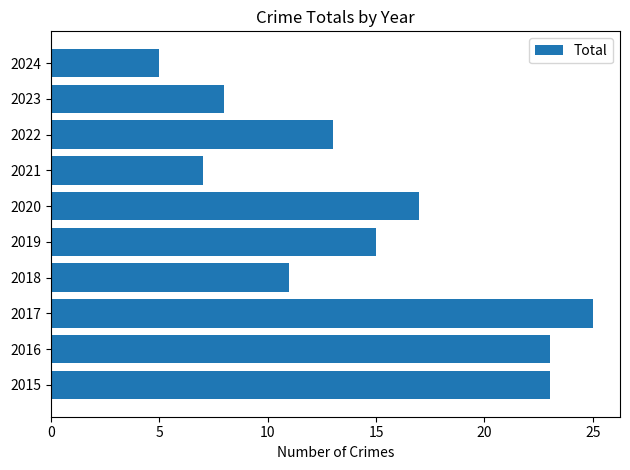

How many distinct data groups are displayed?

1